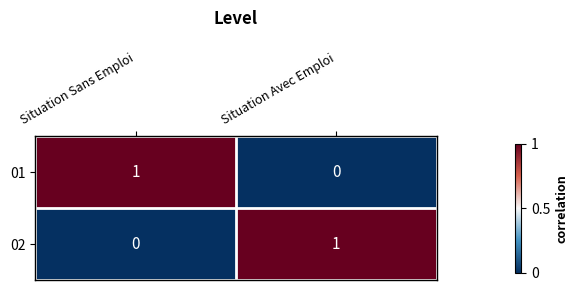

Which category has the lowest value in the 02 series?

Situation Sans Emploi